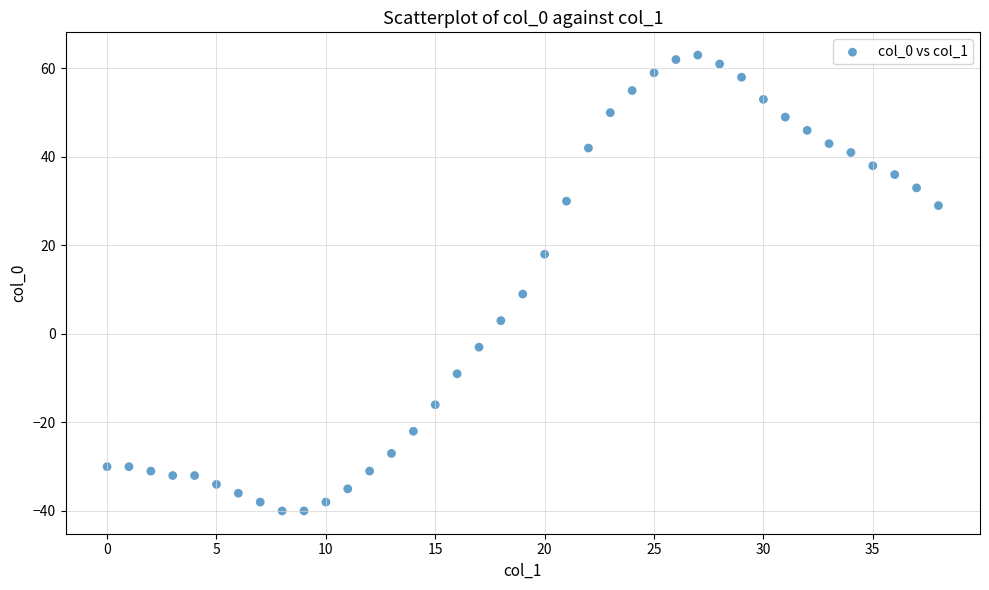

What Y value in the scatter plot is closest to 11?

9